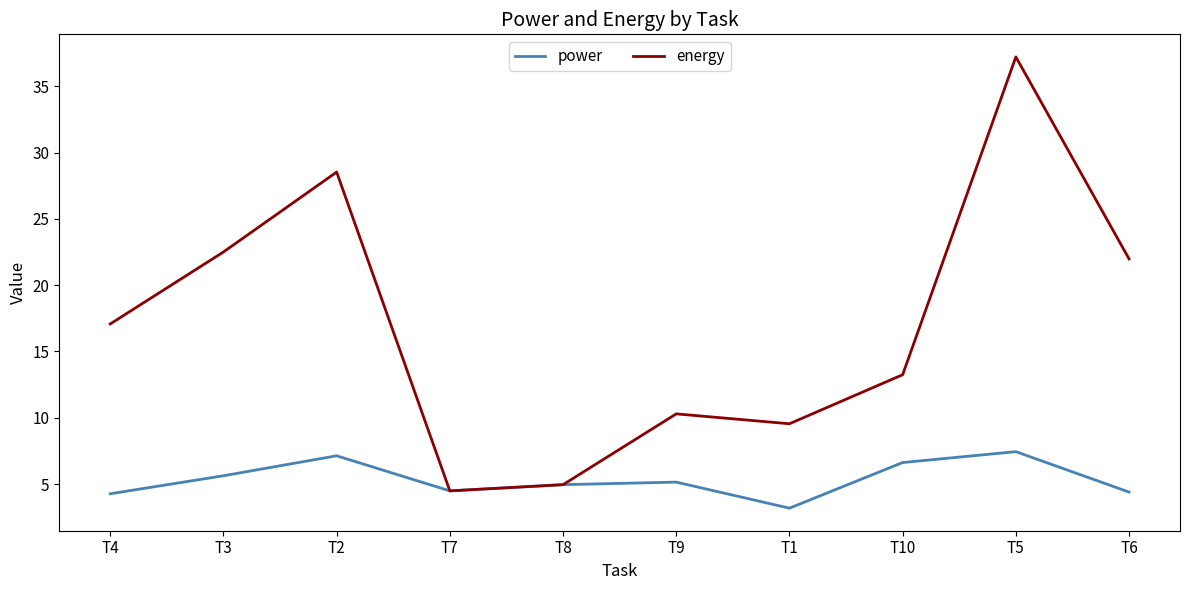

Which series has the largest total across all categories?

energy